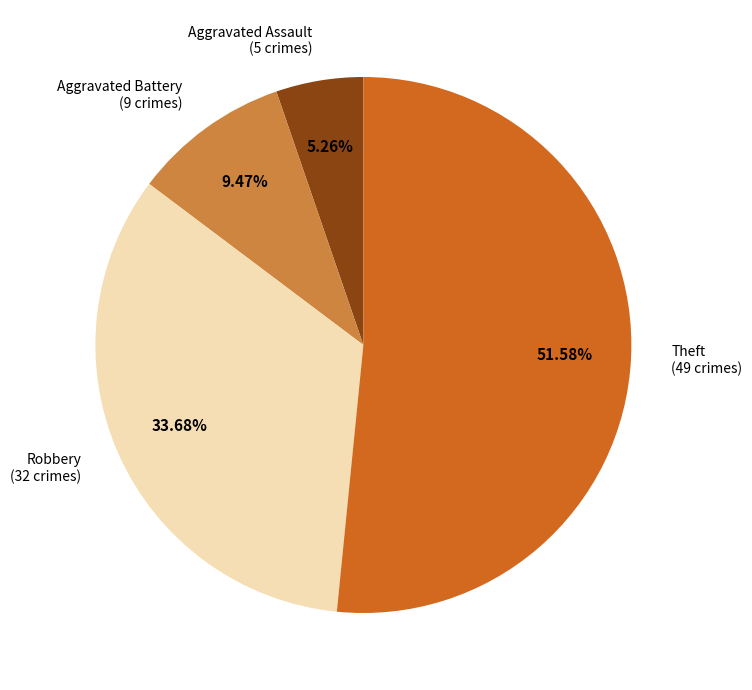

Is there a majority slice in this chart?

Yes